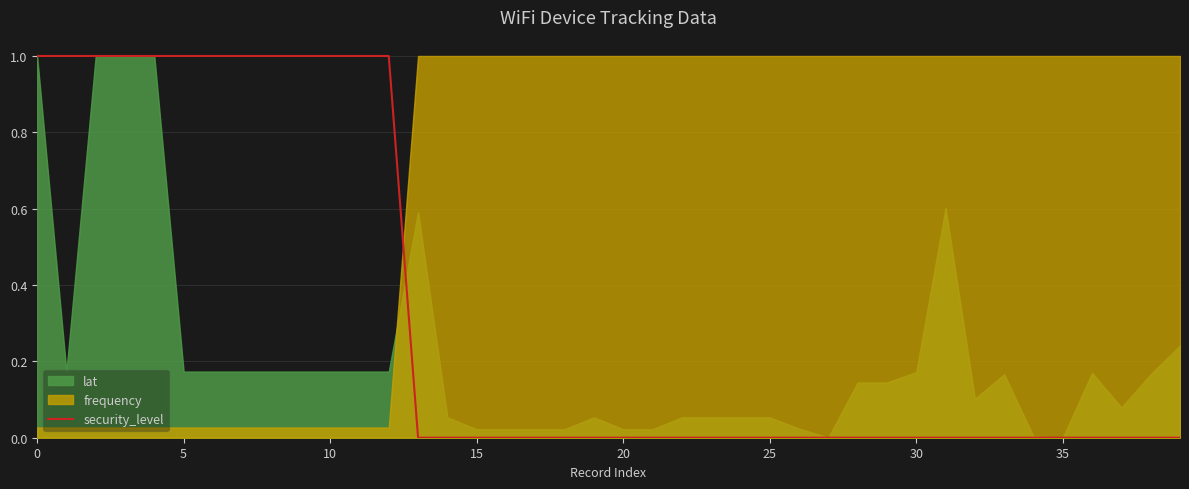

Is it true that security_level equals 0 at 20?

True